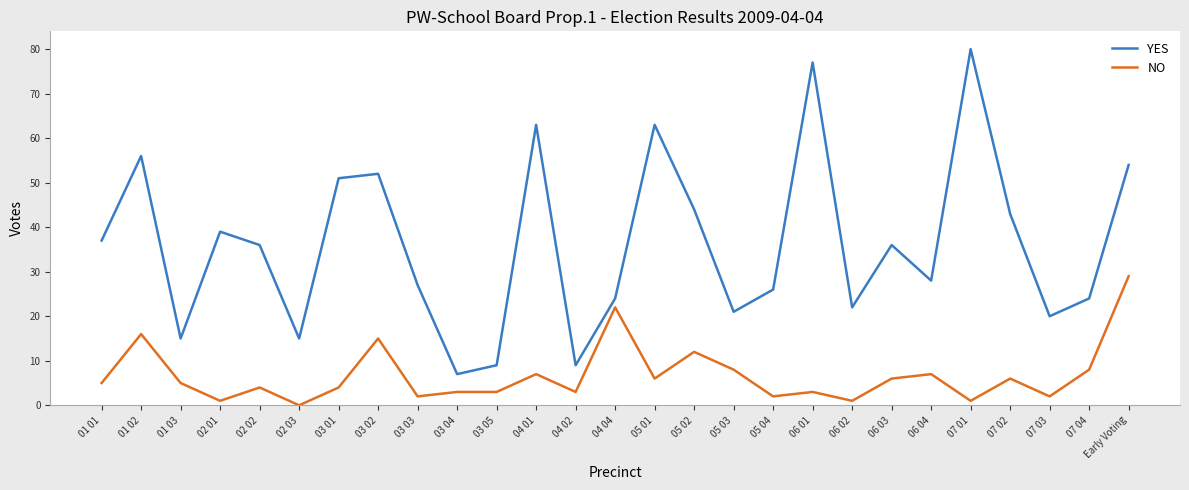

Is it true that YES equals 36 at 06 03?

True